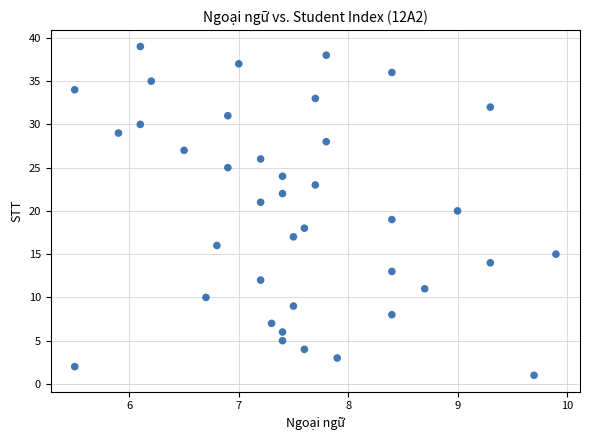

What is the range of Y values (max minus min)?

38